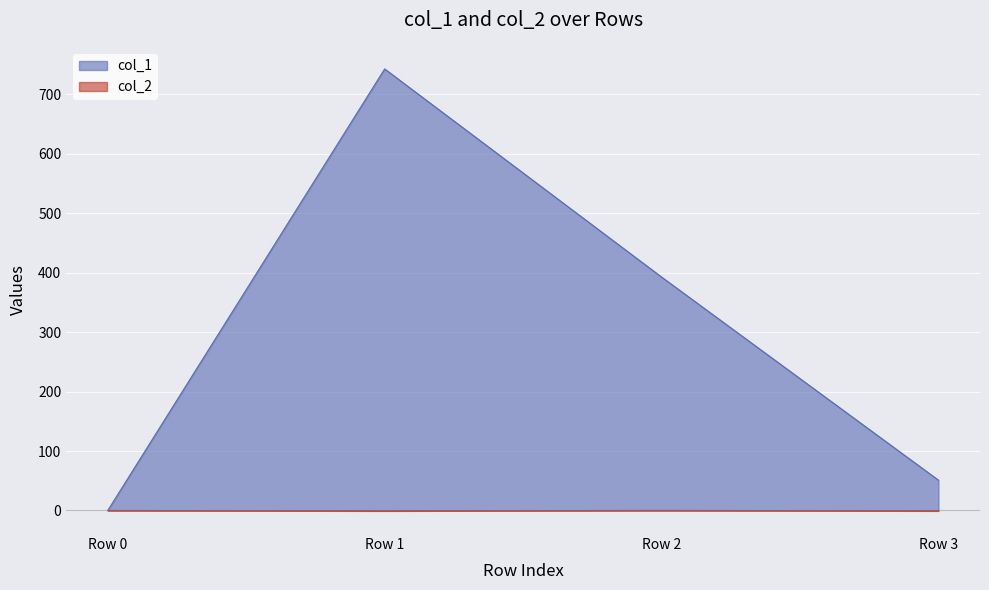

True or false: col_2 and col_1 cross at least once.

False